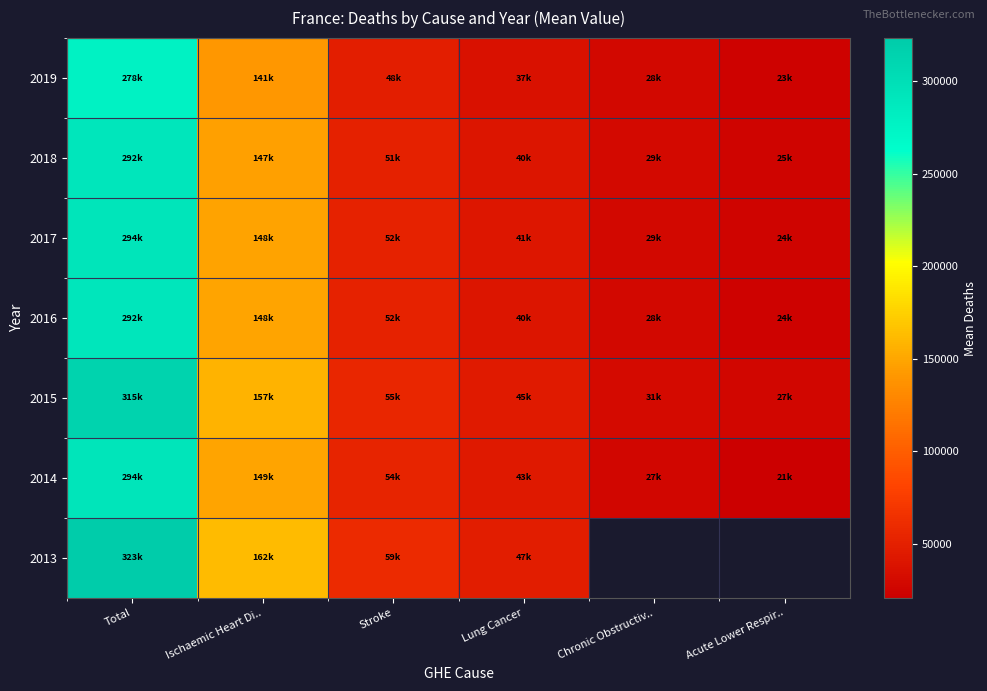

What is the difference between the second highest and minimum values in the 2018 series?

122110.4